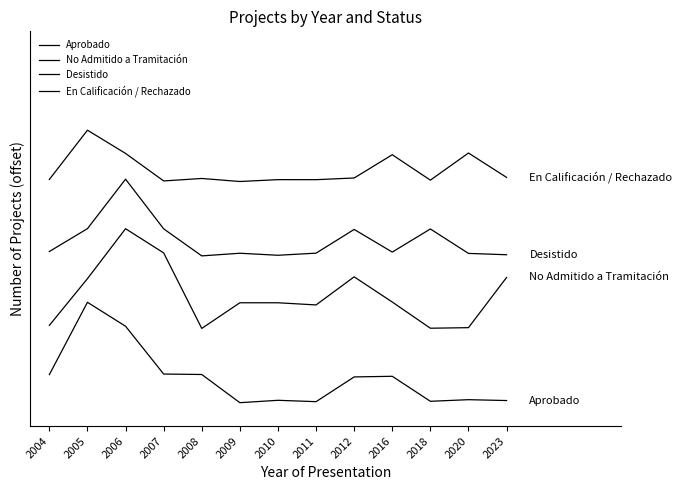

At 2006, list the series in order from largest to smallest.

En Calificación / Rechazado, Desistido, No Admitido a Tramitación, Aprobado